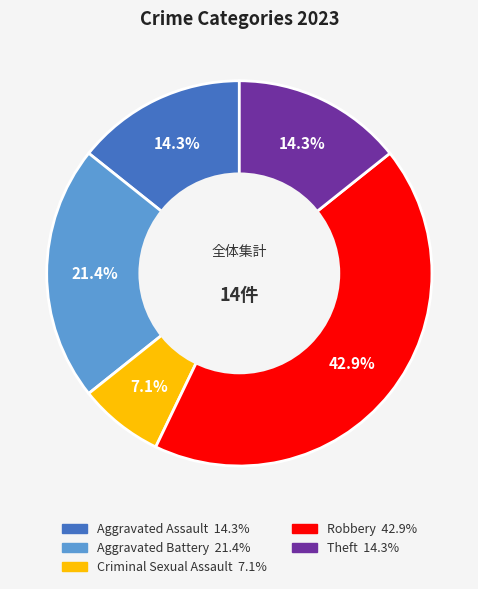

Does any single category account for the majority?

No